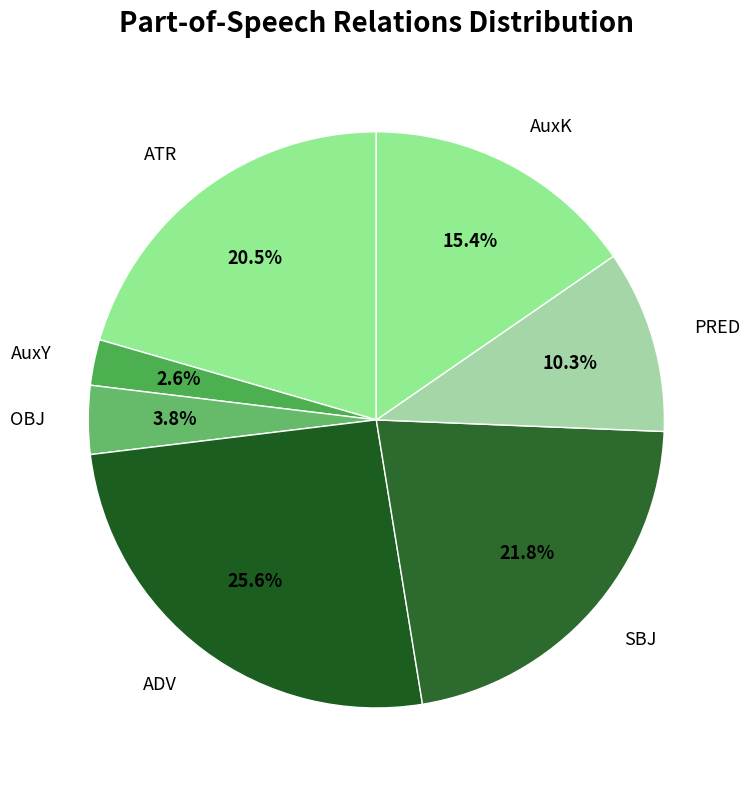

Rank the categories by value from highest to lowest.

ADV, SBJ, ATR, AuxK, PRED, OBJ, AuxY